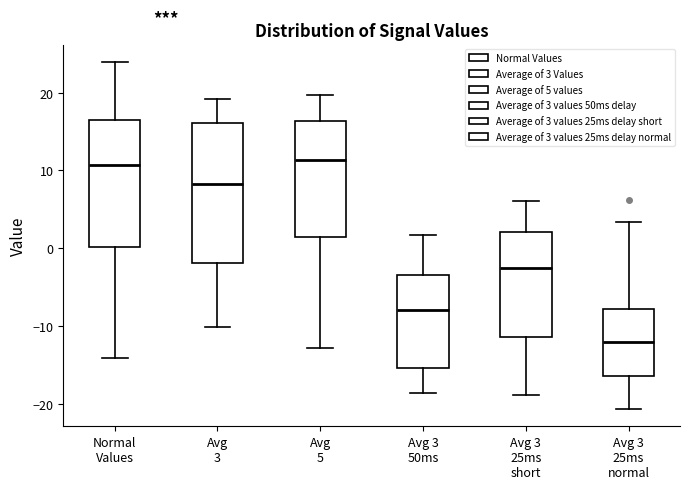

Where does the upper whisker of the box for Avg 5 end on the y-axis? The values are not printed on the chart, so give them approximately, as read against the axis.

20